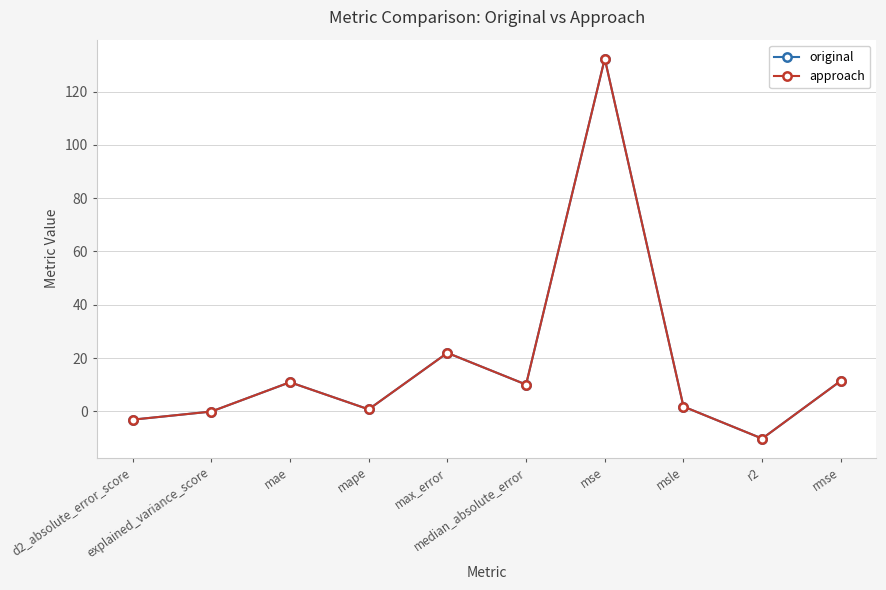

What is the sum of the approach values at d2_absolute_error_score and max_error?

18.9